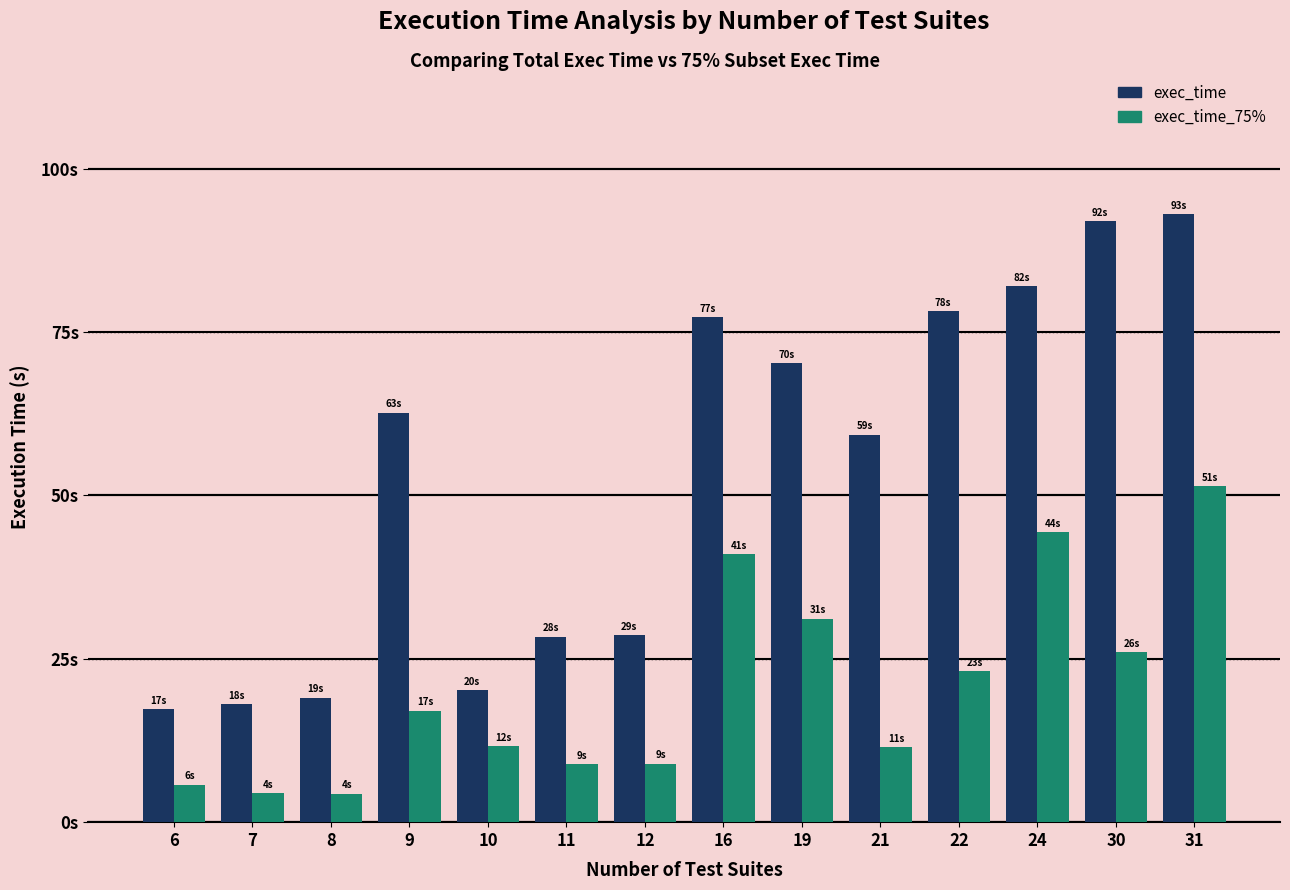

What are all the series names shown in the legend?

exec_time, exec_time_75%